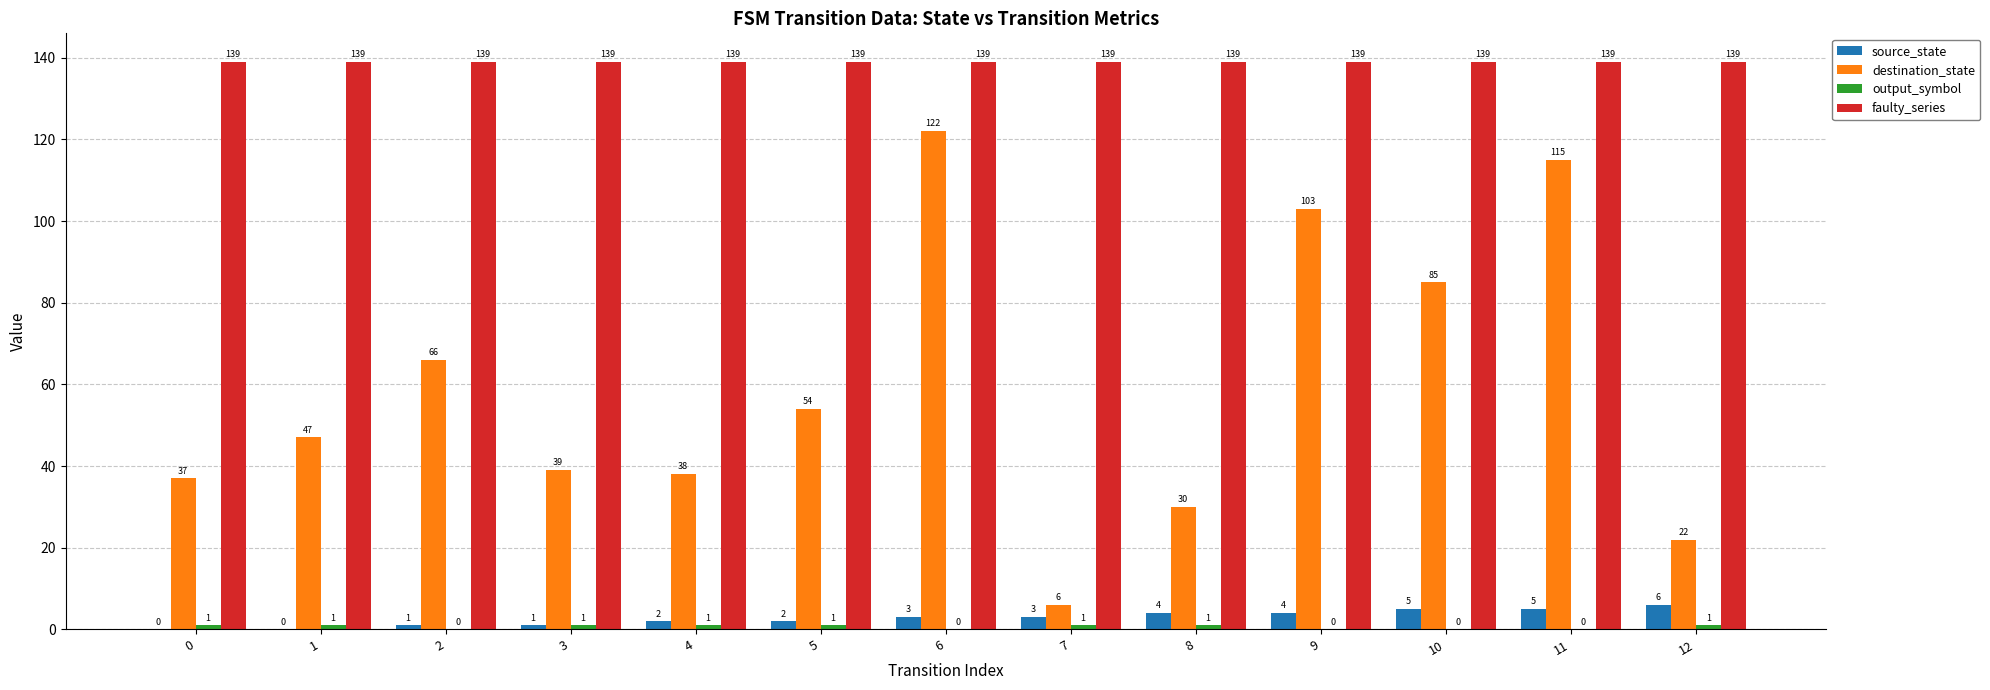

At which label does destination_state reach its peak?

6